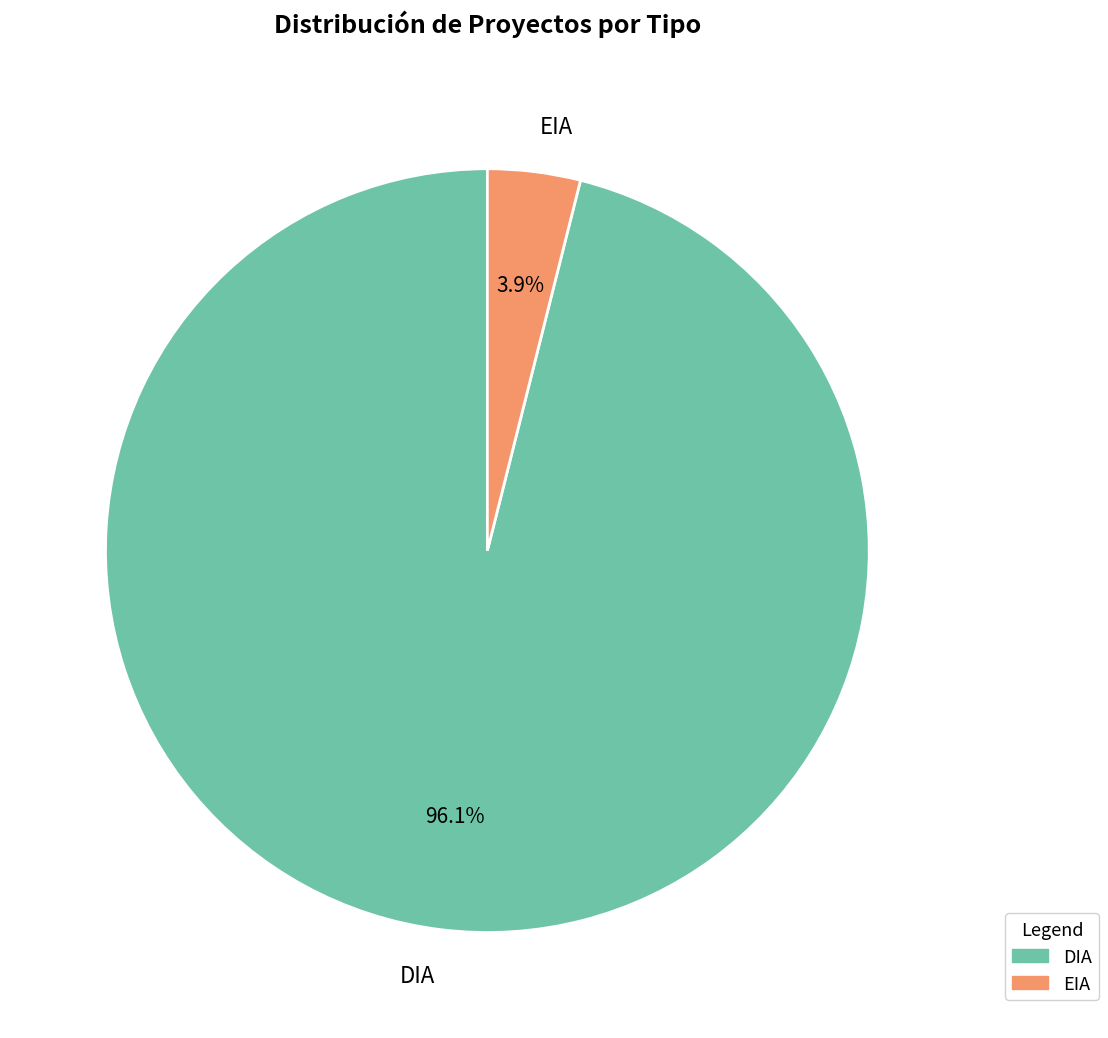

Rank the categories by value from lowest to highest.

EIA, DIA